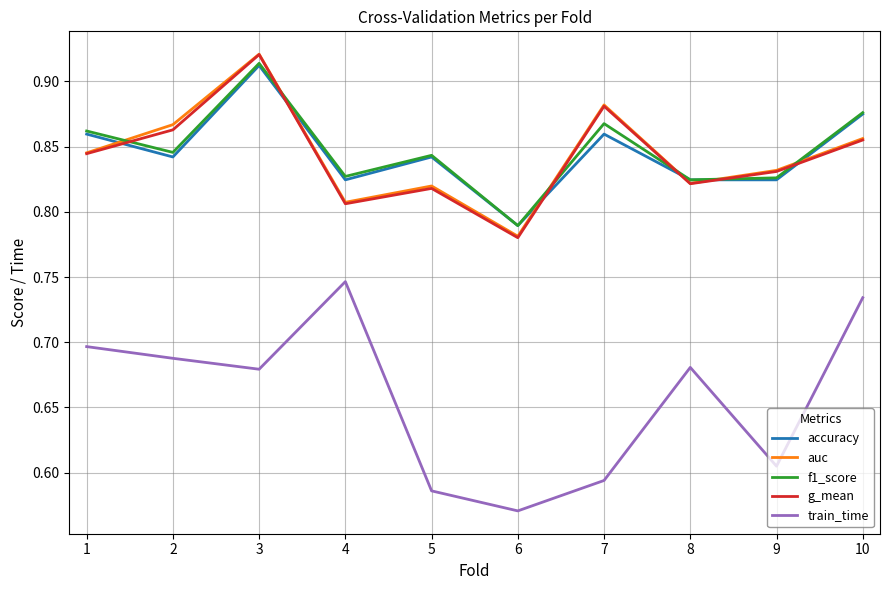

What is the total value across all series at 2?

4.1